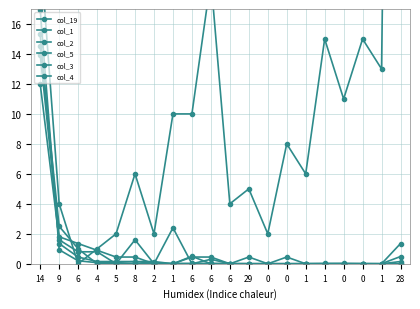

Where is the first local maximum for col_5?

29